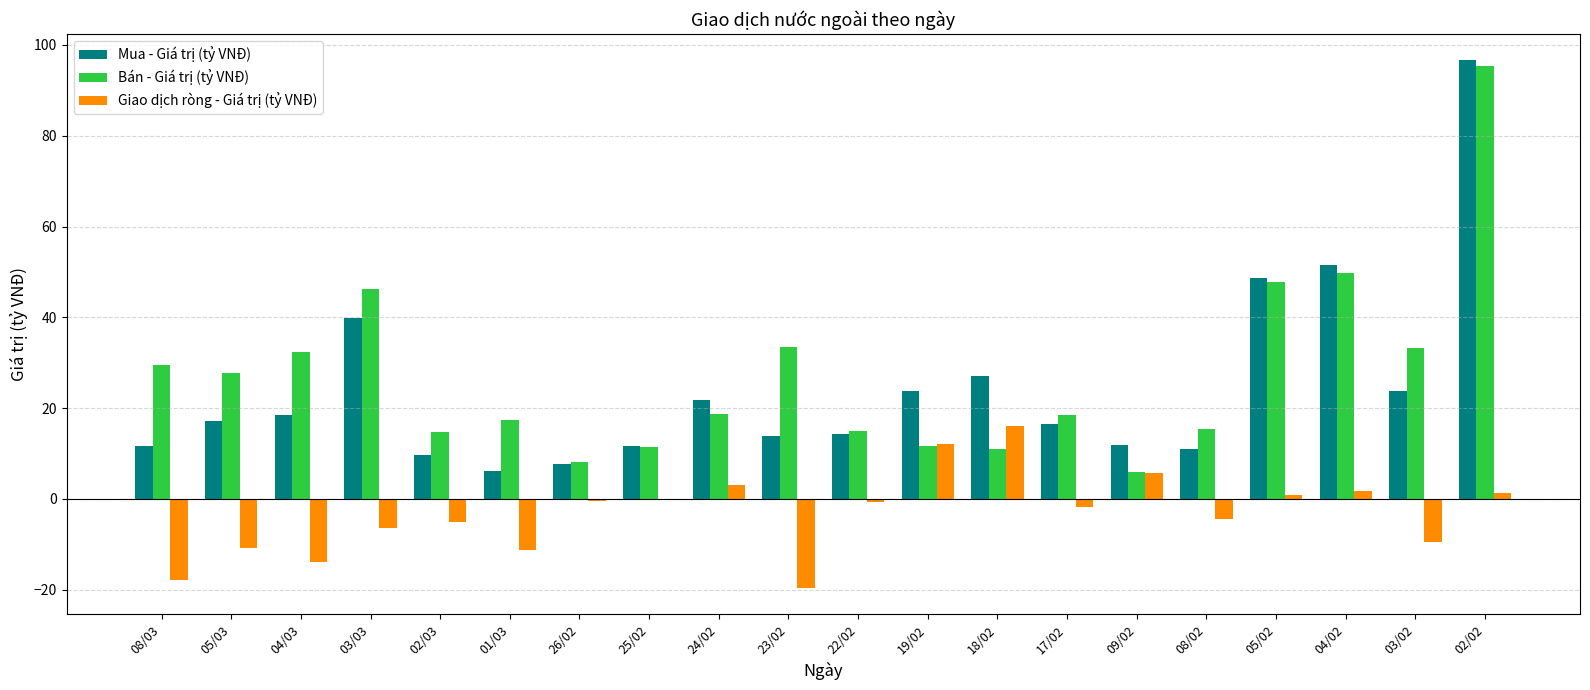

What is the total value across all series at 19/02?

47.6